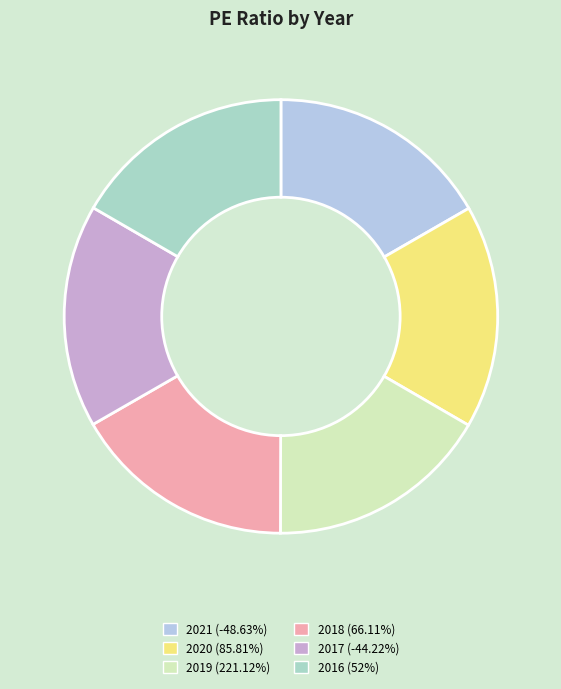

What percentage do 2021 (-48.63%) and 2017 (-44.22%) together represent?

33.3%